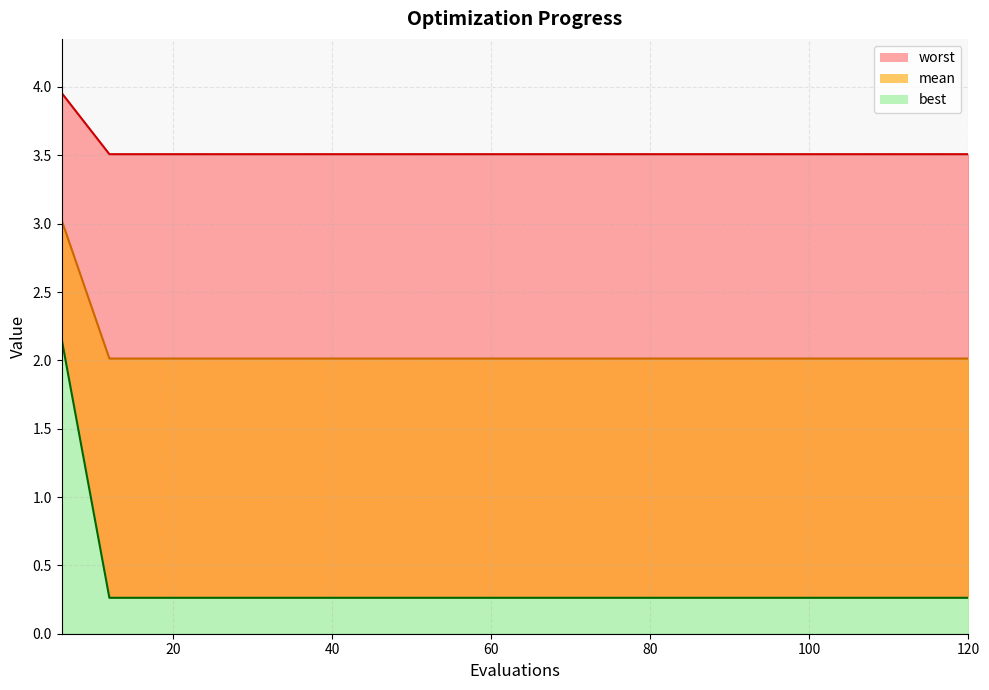

True or false: mean and worst intersect in this chart.

False